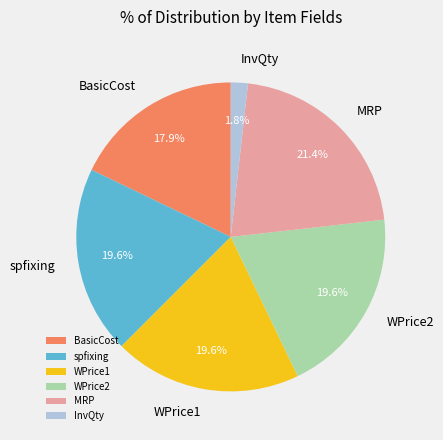

Is BasicCost the majority of the pie?

No